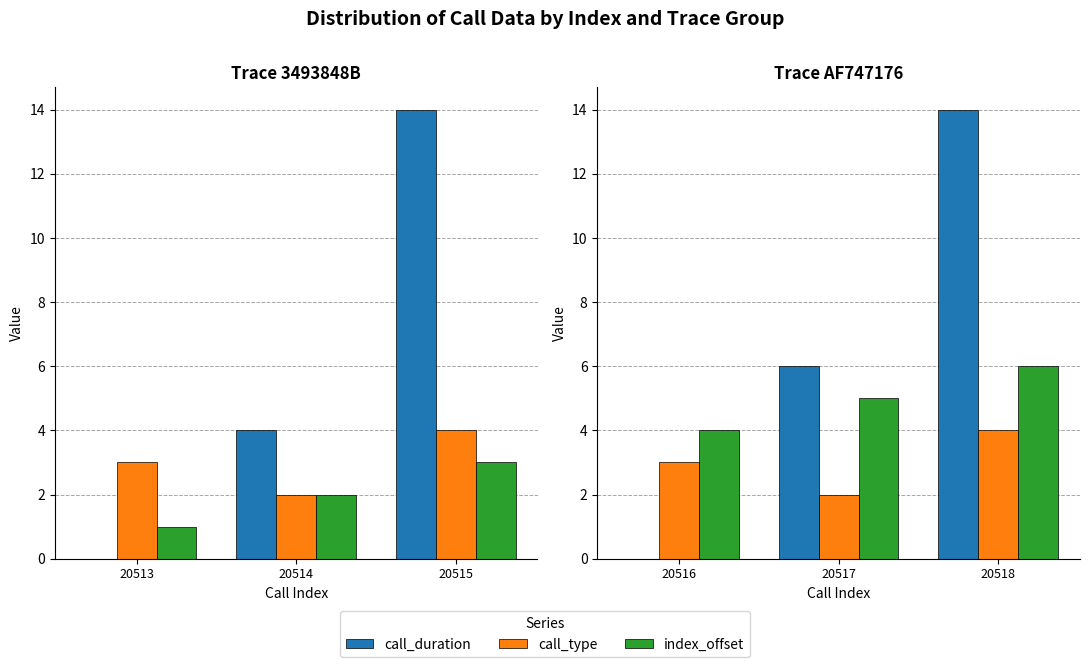

List the series in order of their peak value, lowest first.

call_type, index_offset, call_duration